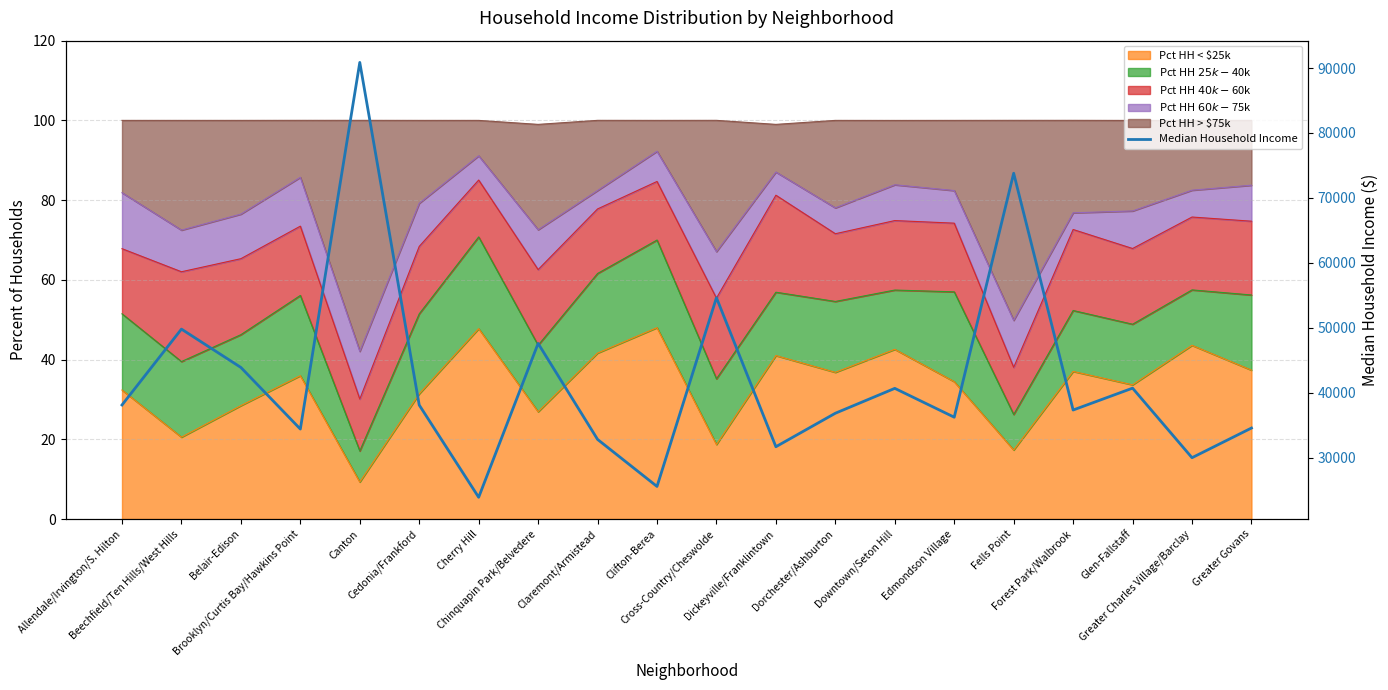

Reading right to left, extract all data points from this chart.

34578.5	30011.1	40718.9	37351.8	73801.5	36245.3	40685.8	36856.8	31701.0	54641.6	25586.8	32827.8	47600.5	23918.7	38117.9	90862.7	34420.0	43903.9	49807.9	38129.1